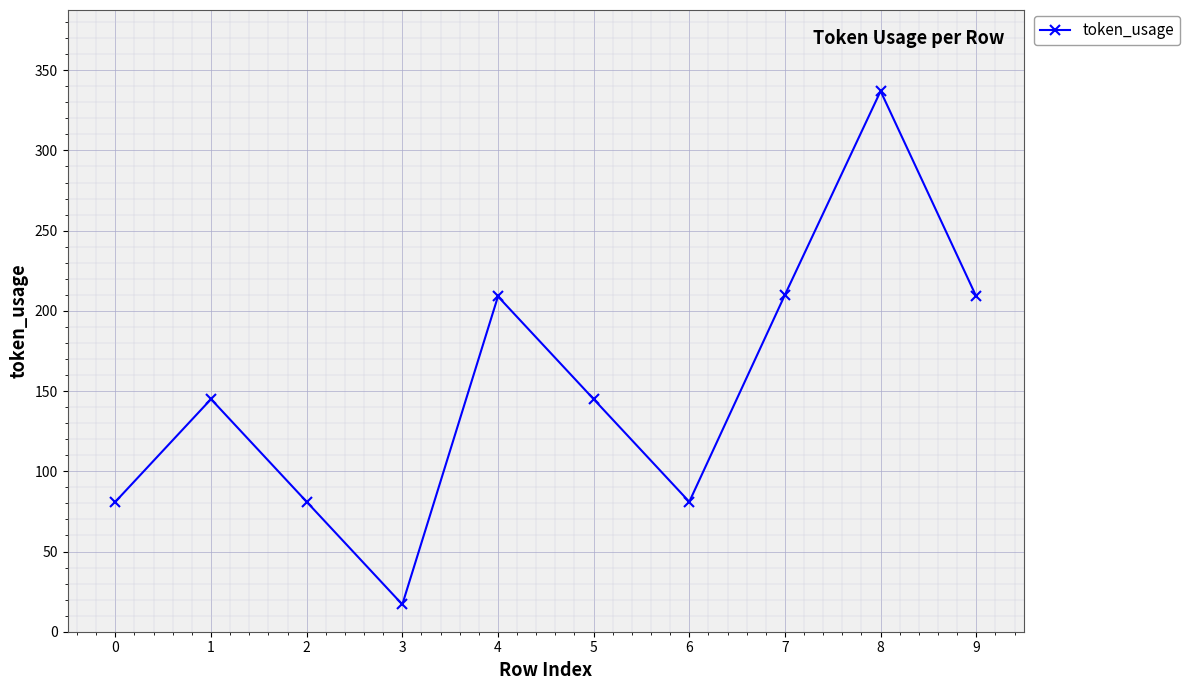

How many points are higher than both their immediate neighbors (excluding endpoints)?

3